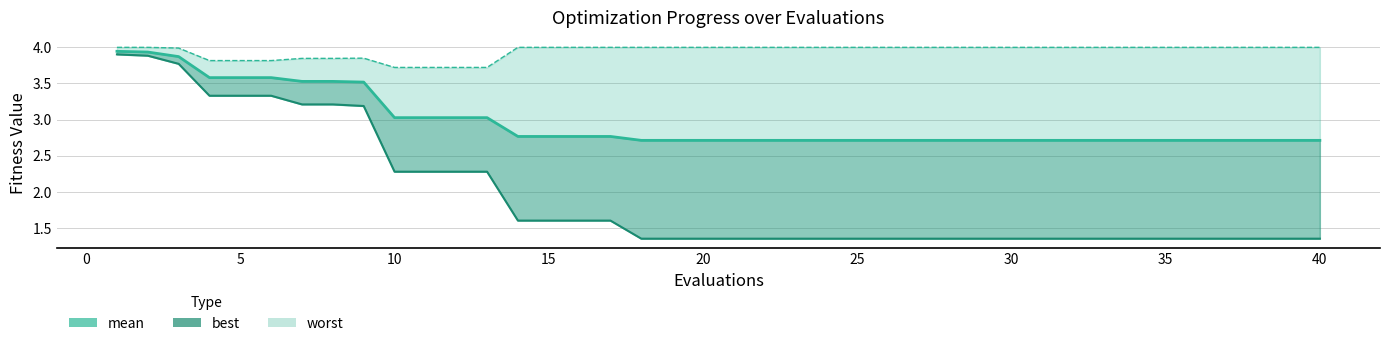

What is the sum of all best values?

77.8